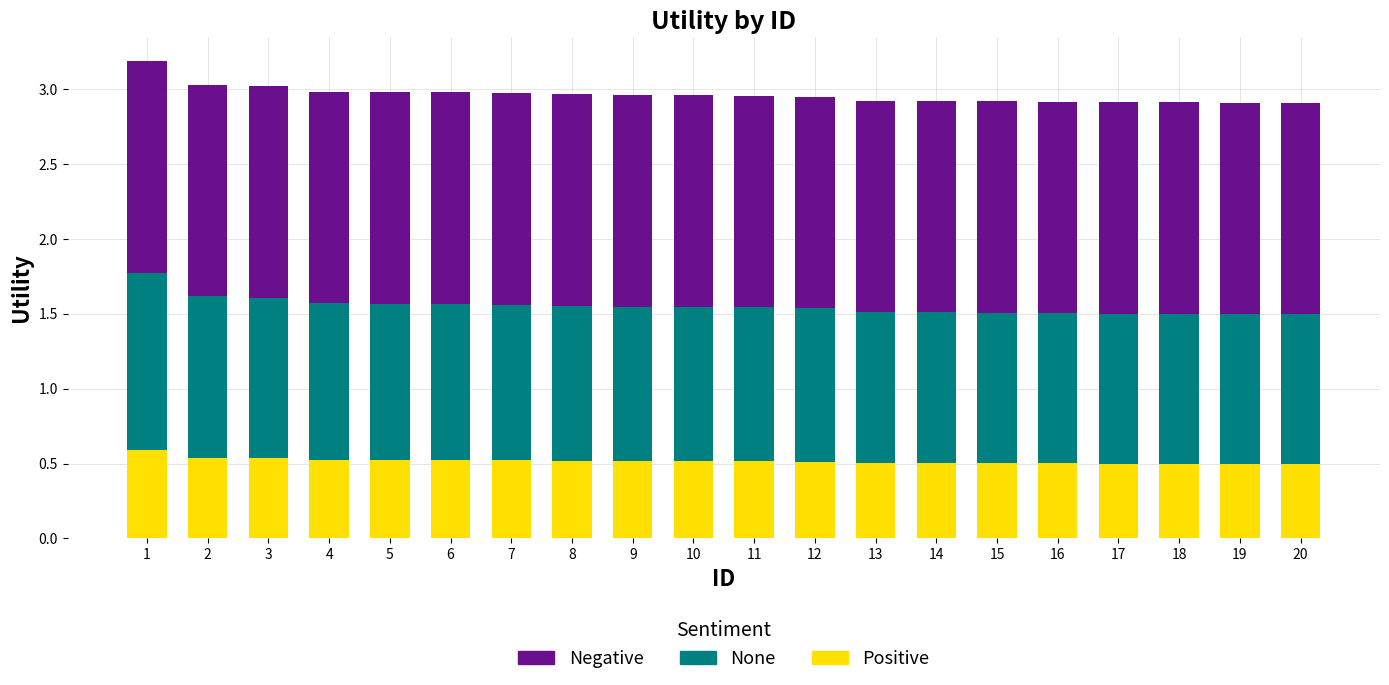

The value of Positive at 16 is 0.5. True or false?

True